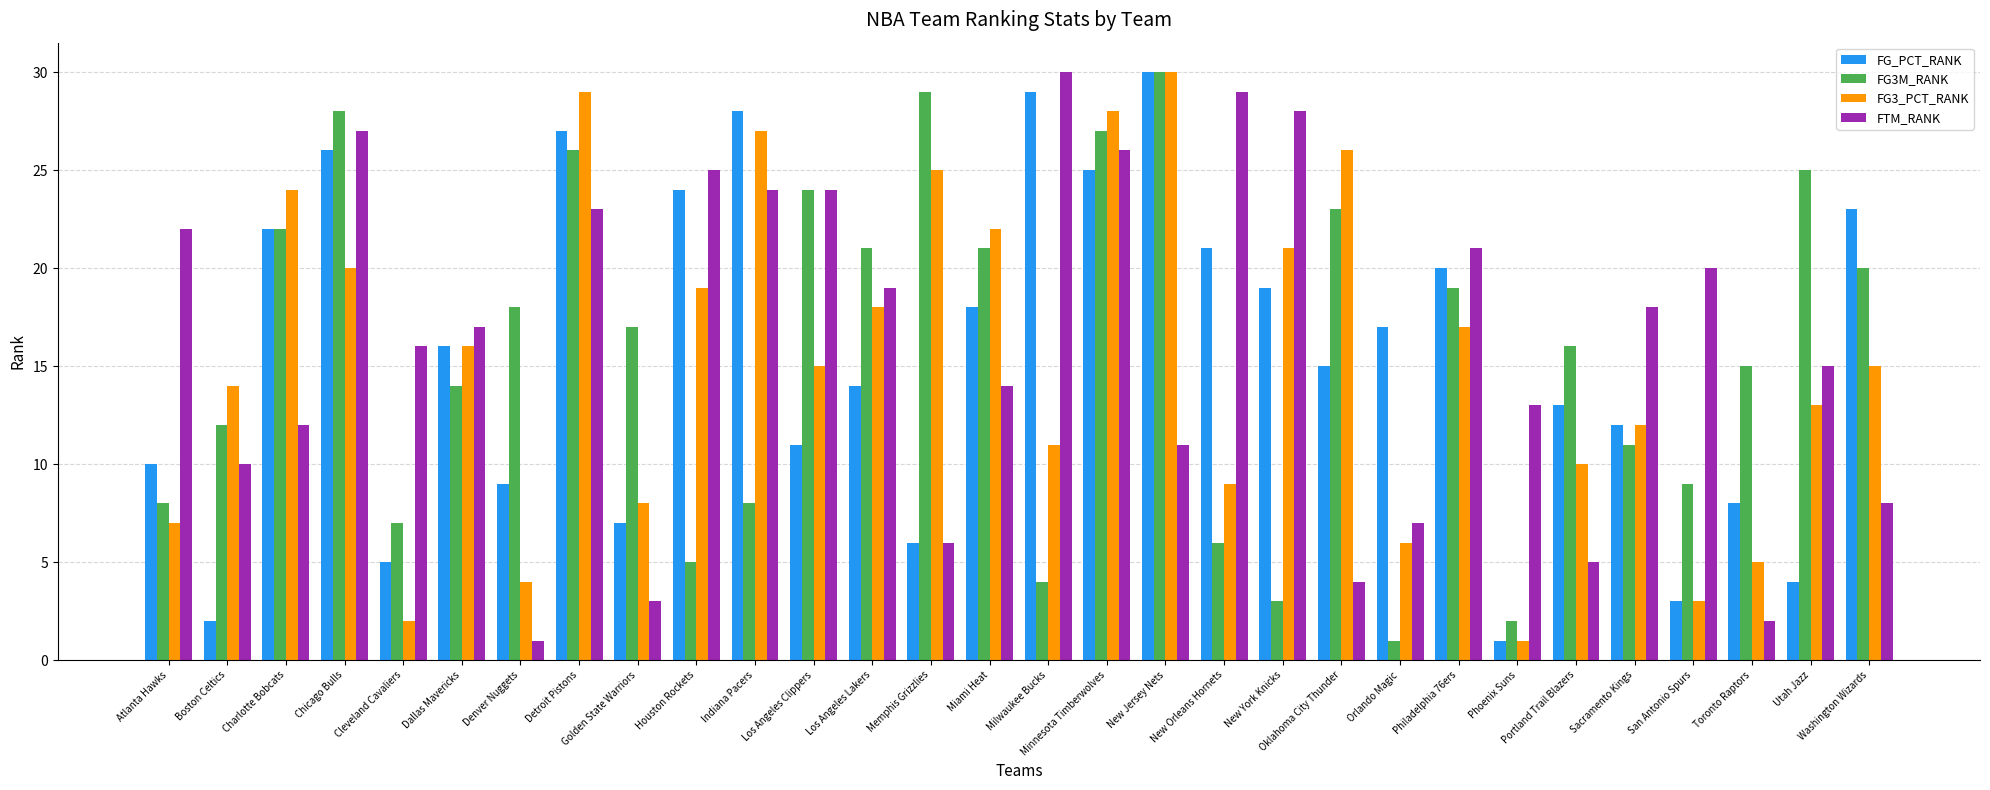

At how many categories does at least one series exceed 4?

30